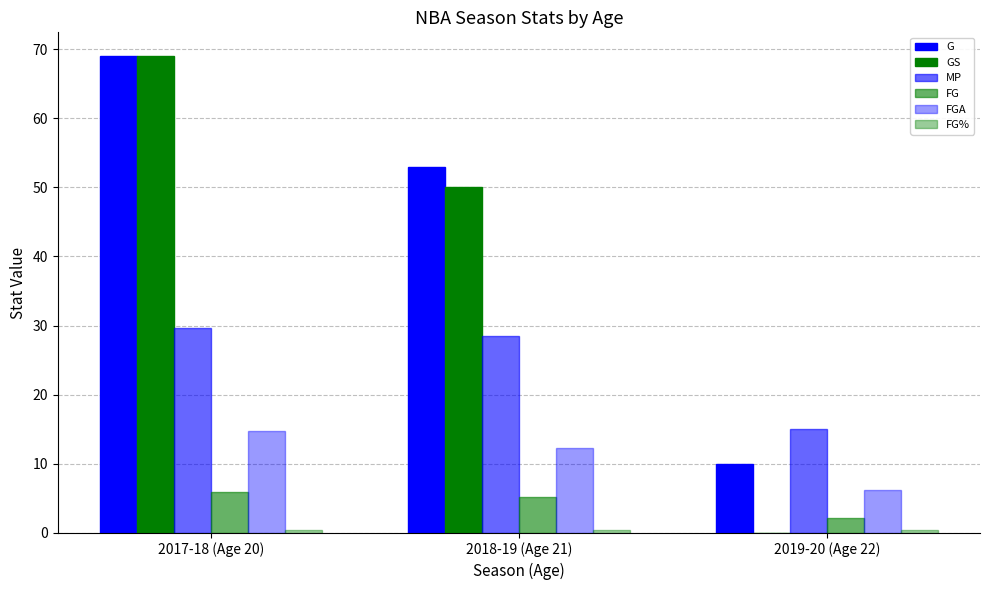

The value of G at 2018-19 (Age 21) is 75.3. True or false?

False